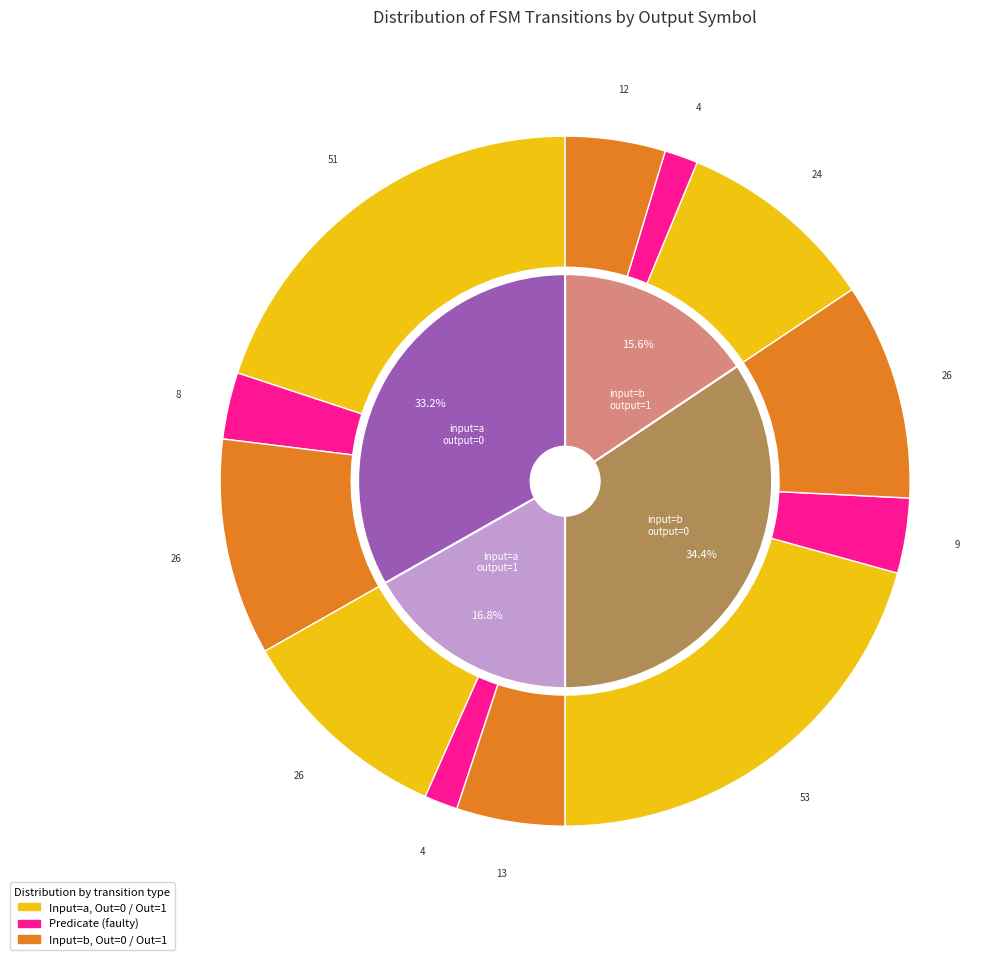

Rank the categories by Object value from lowest to highest.

output=1, input=b, output=1, input=a, output=0, input=a, output=0, input=b